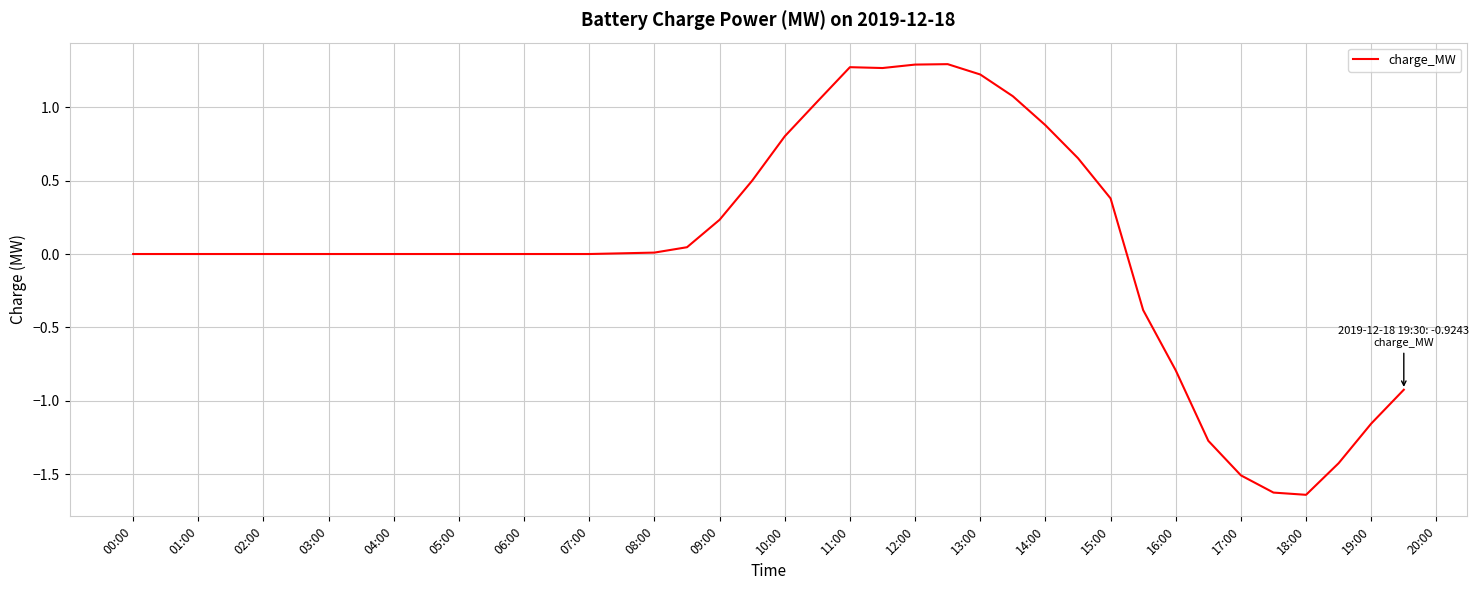

How many categories are shown in the chart?

40